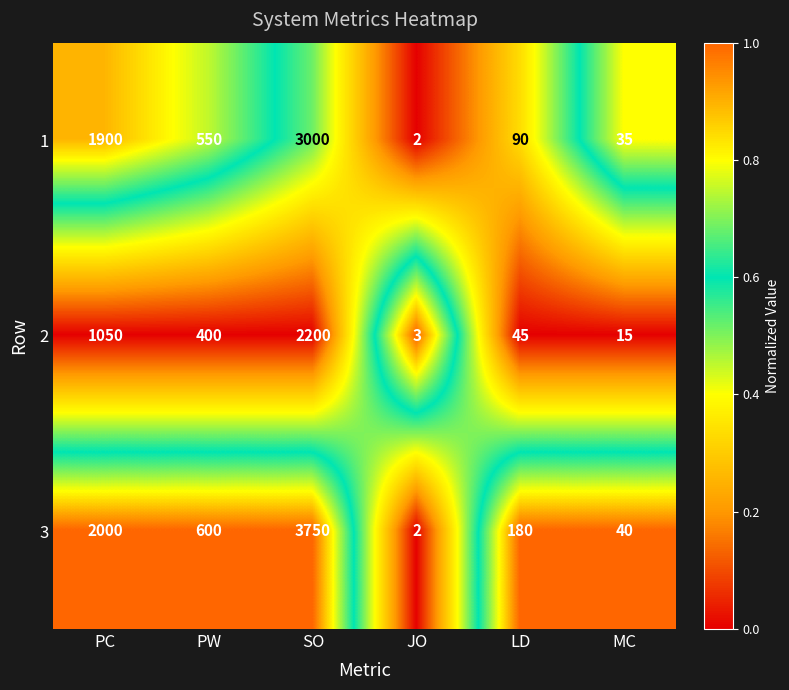

At which category is the sum across all series the highest?

SO